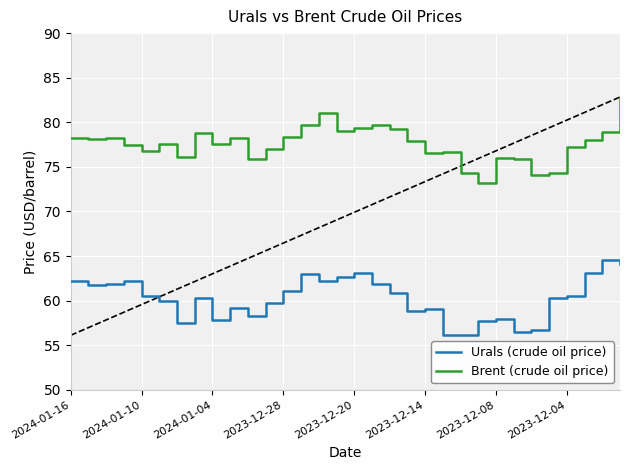

What is the minimum value for Brent (crude oil price)?

73.2